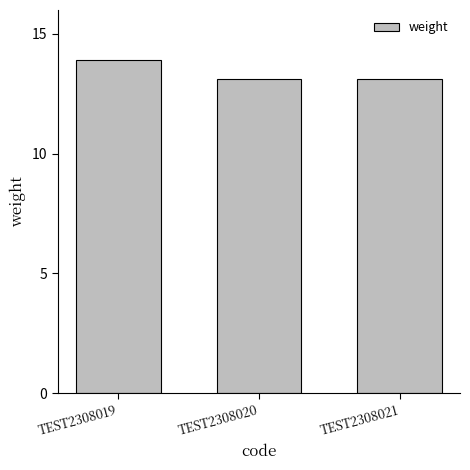

What is the difference between the values at TEST2308019 and TEST2308021?

0.8